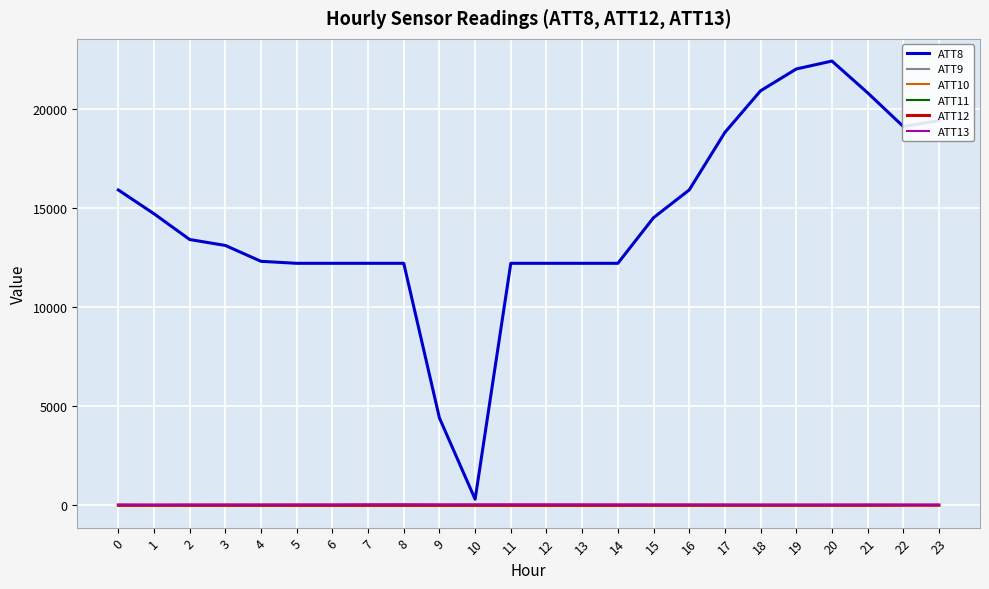

True or false: ATT12 has more than 1 points higher than both neighbors.

True